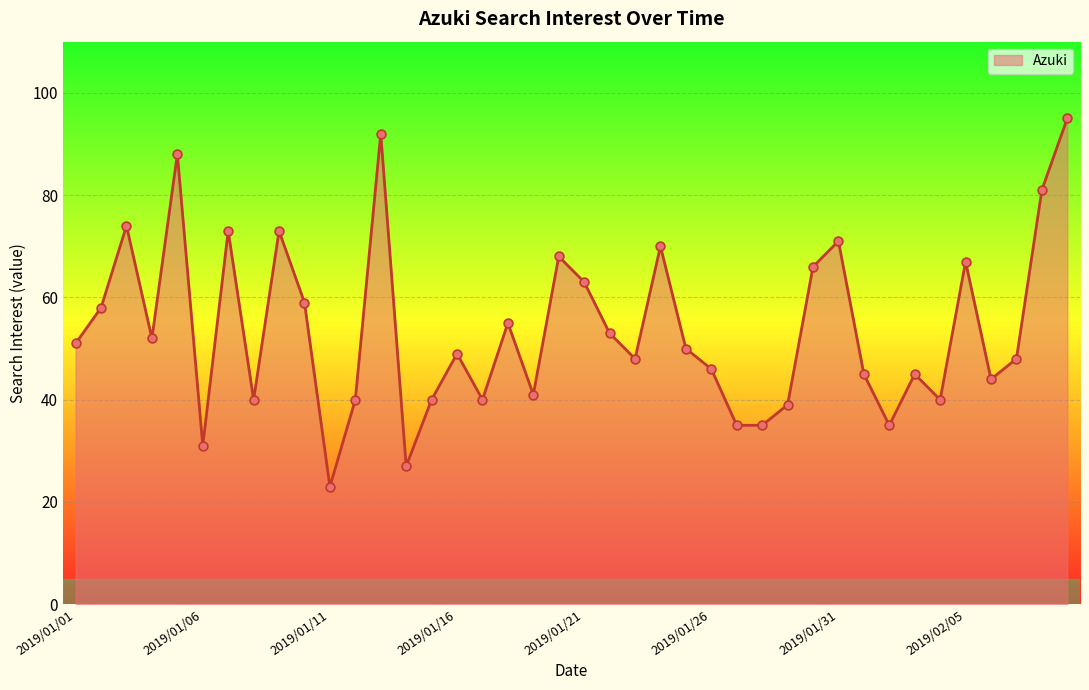

What is the smallest value displayed?

23